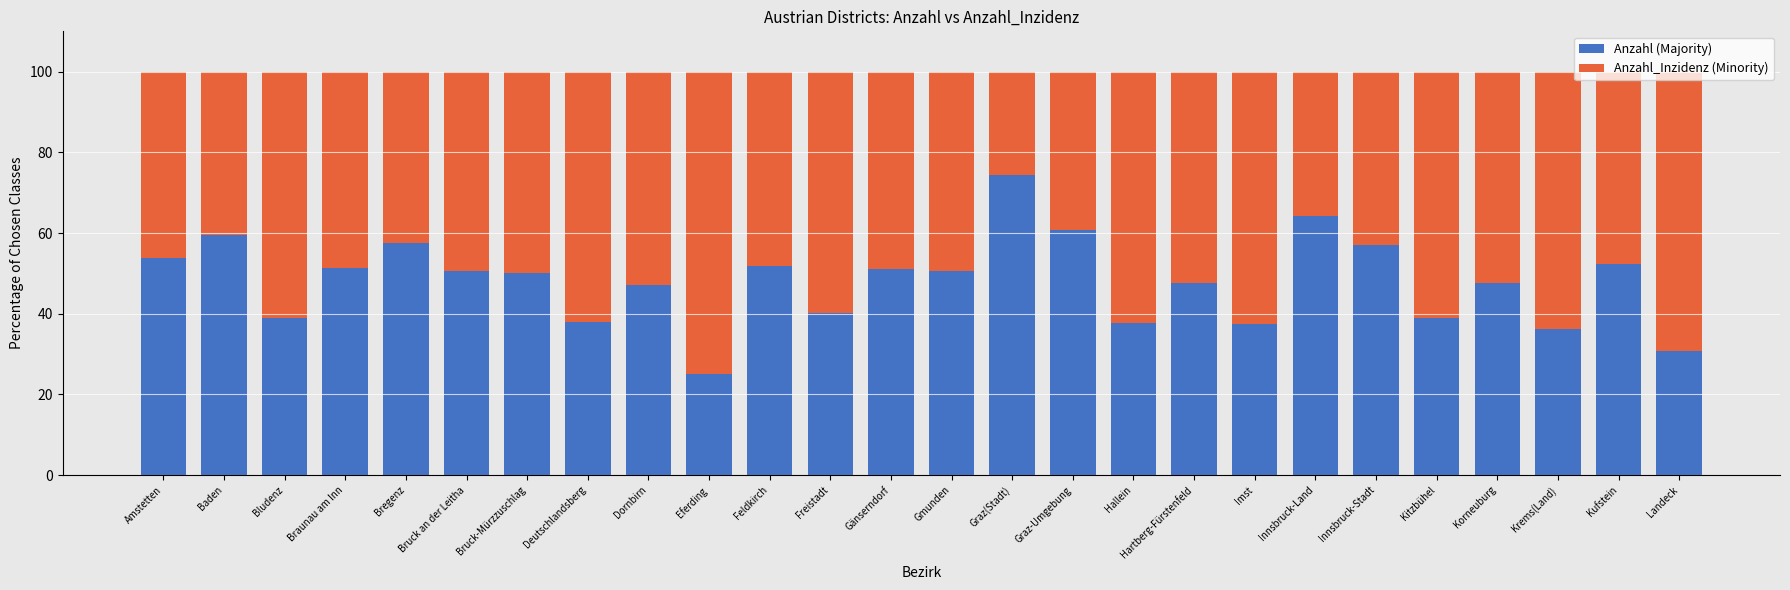

Read the Anzahl (Majority) value at Imst.

37.5